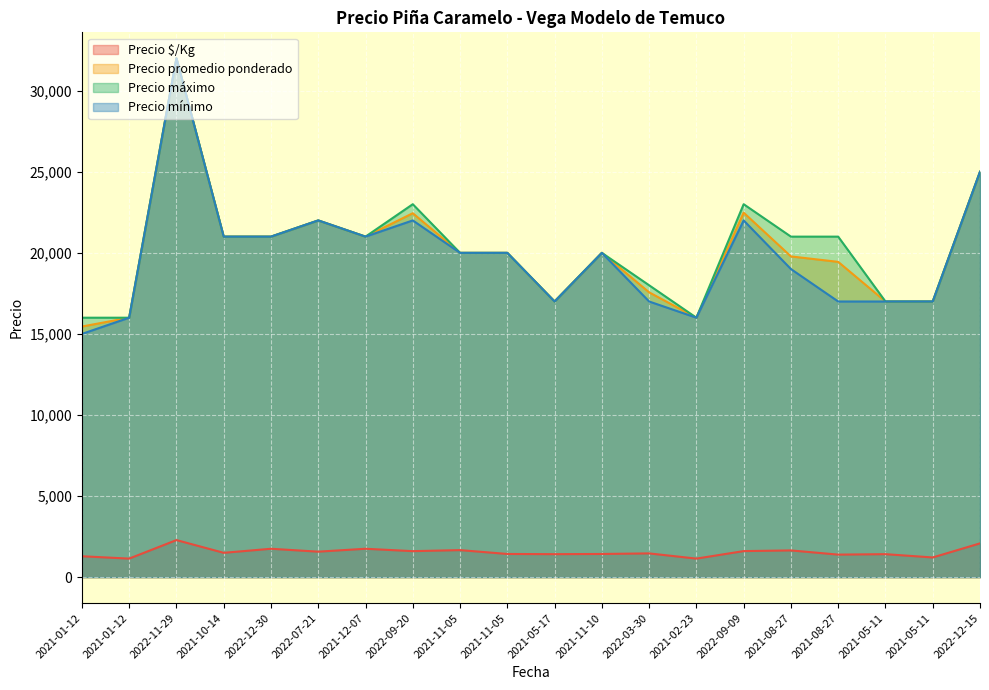

How many values in the Precio promedio ponderado series exceed 20000?

8